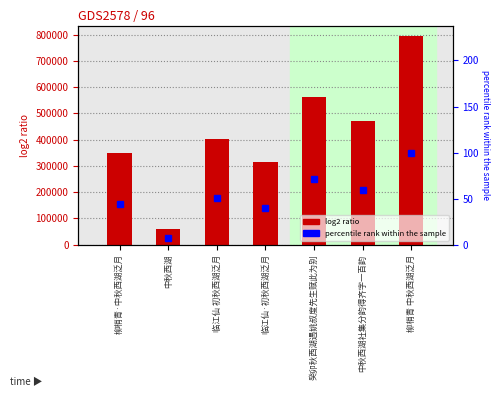

What is the sum of all values?

2955638